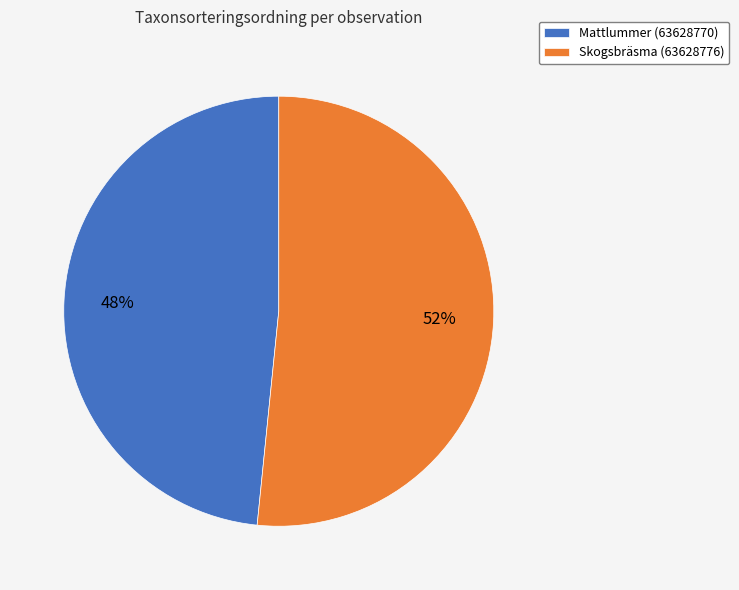

Does Skogsbräsma (63628776) represent more than half of the total?

Yes